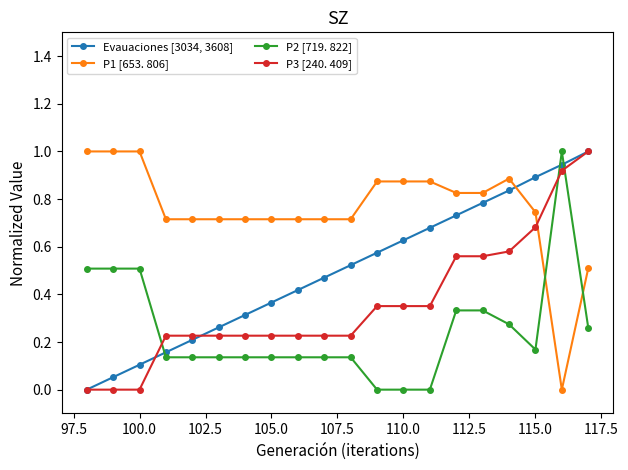

Which series has the largest total across all categories?

P1 [653. 806]